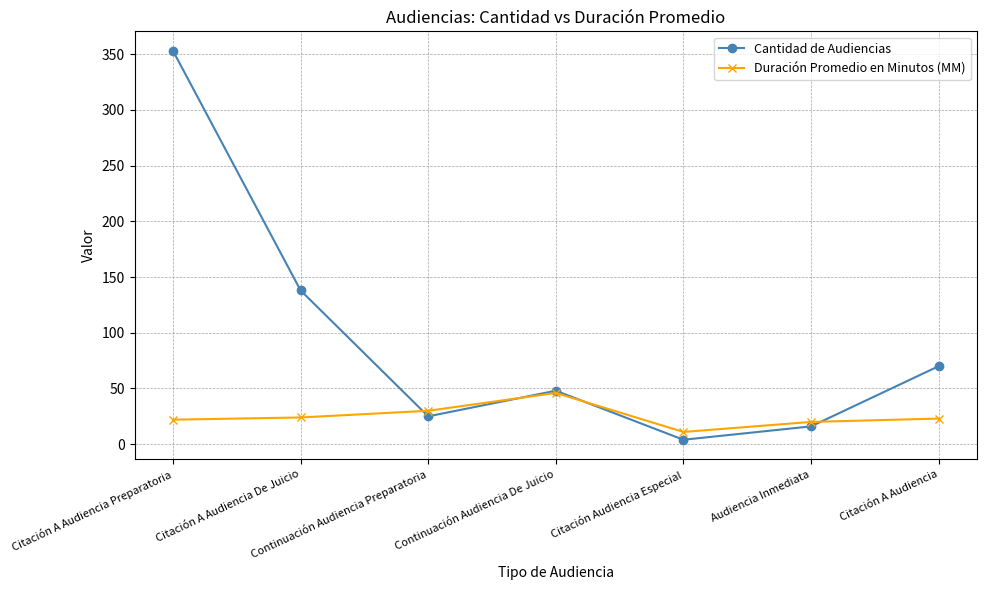

How many categories are shown in the chart?

7